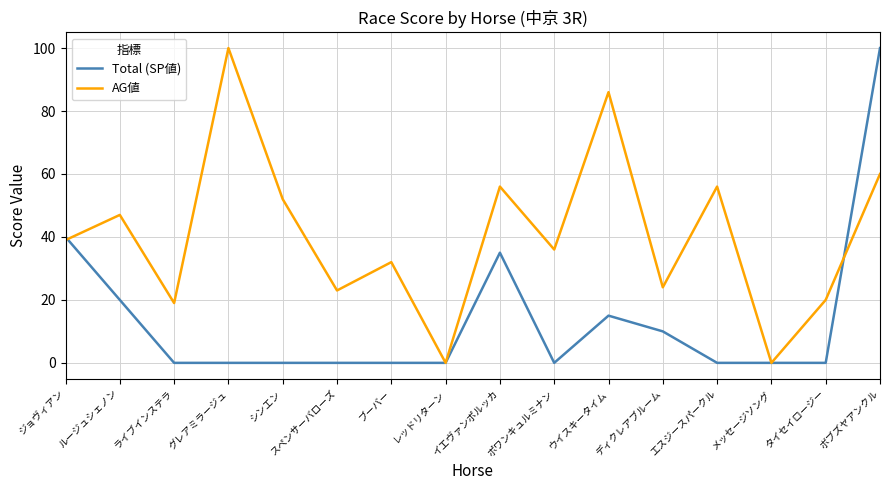

Between ライブインステラ and メッセージソング, which series saw the biggest shift?

AG値